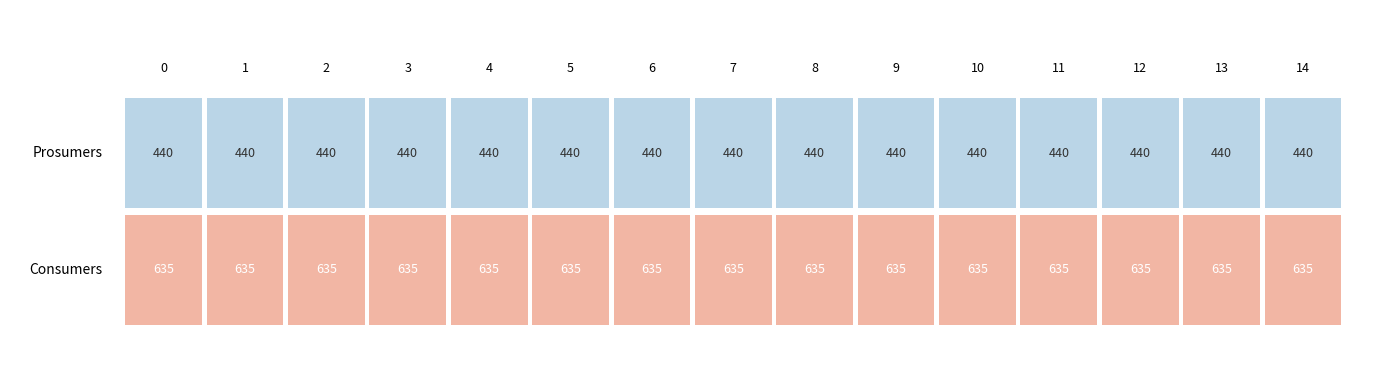

Which series has the widest spread of values?

Consumers